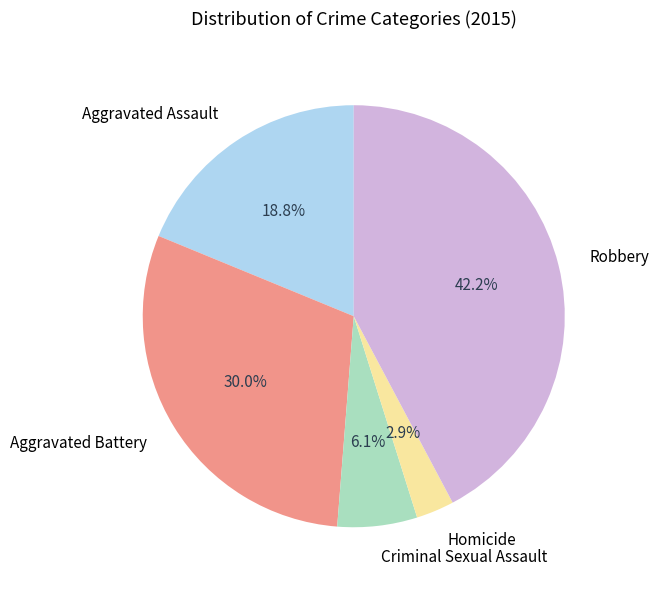

What portion of the pie excludes Robbery?

57.8%